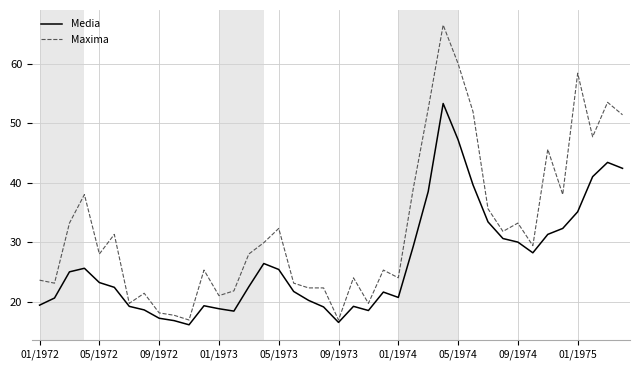

Which series has the largest total across all categories?

Maxima